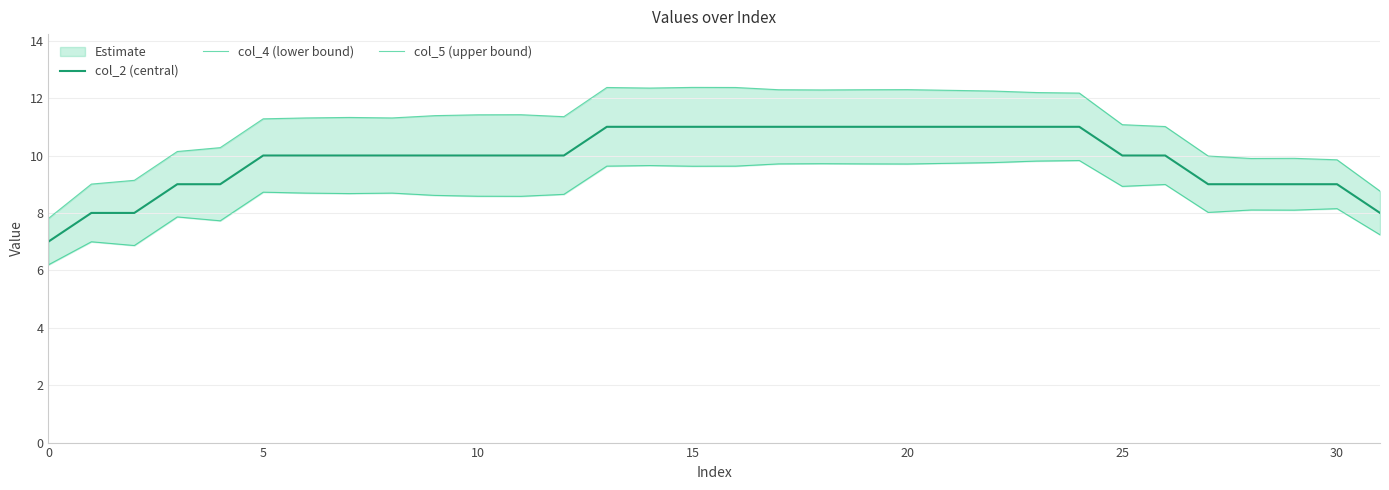

What is the lowest value of the col_2 (central) series?

7